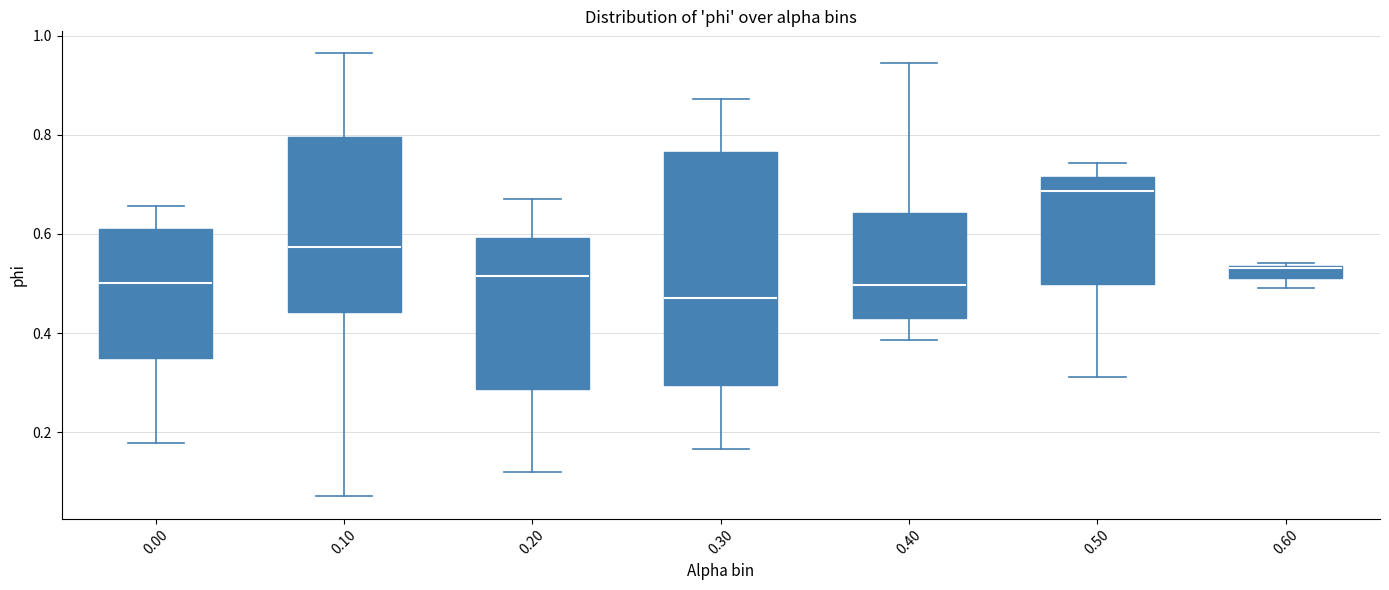

Where does the median line of the box at x = 0.40 sit on the y-axis? The values are not printed on the chart, so give them approximately, as read against the axis.

0.50